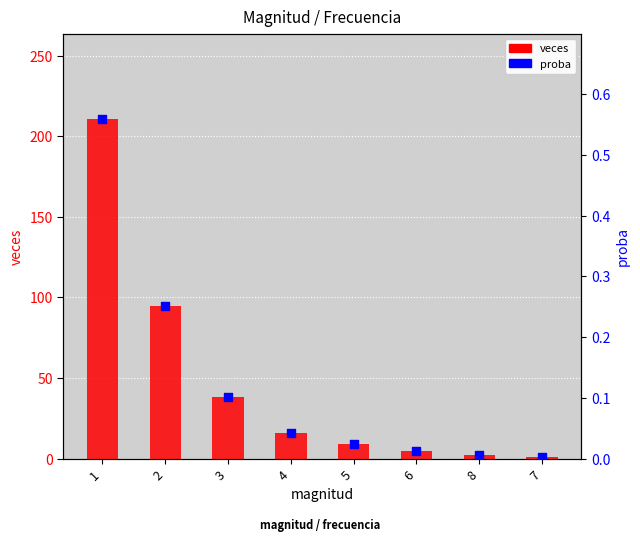

Which series reaches the maximum Y coordinate?

veces